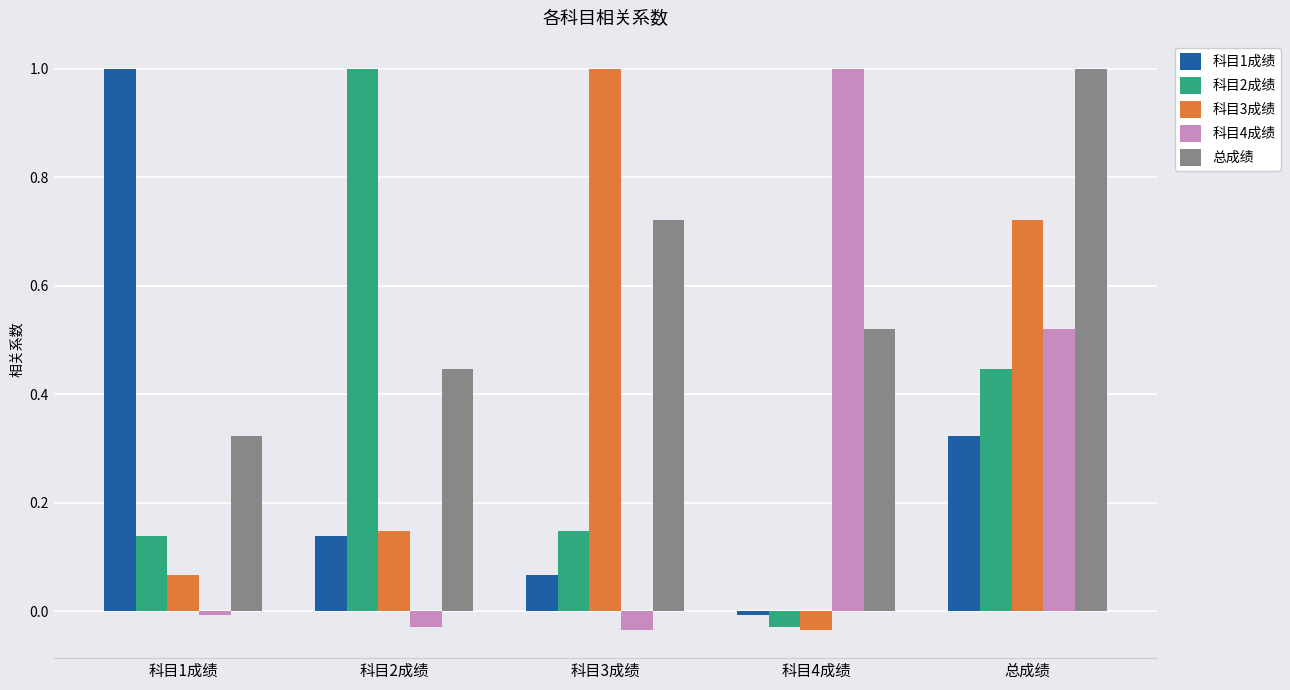

What is the label of the 2nd bar from the right?

科目4成绩